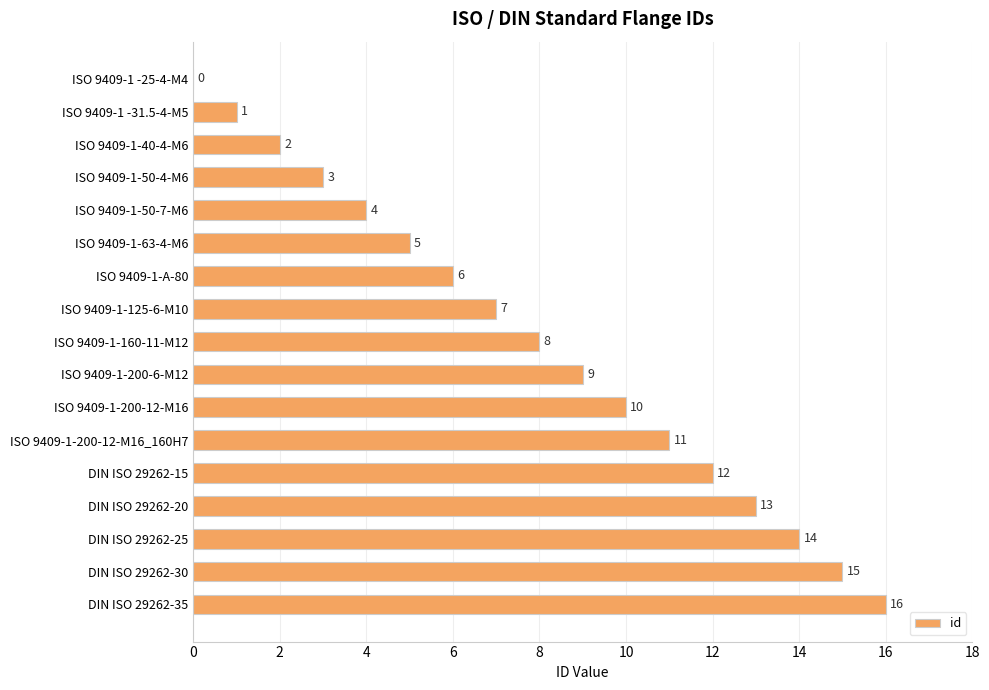

What is the sum of all values?

136